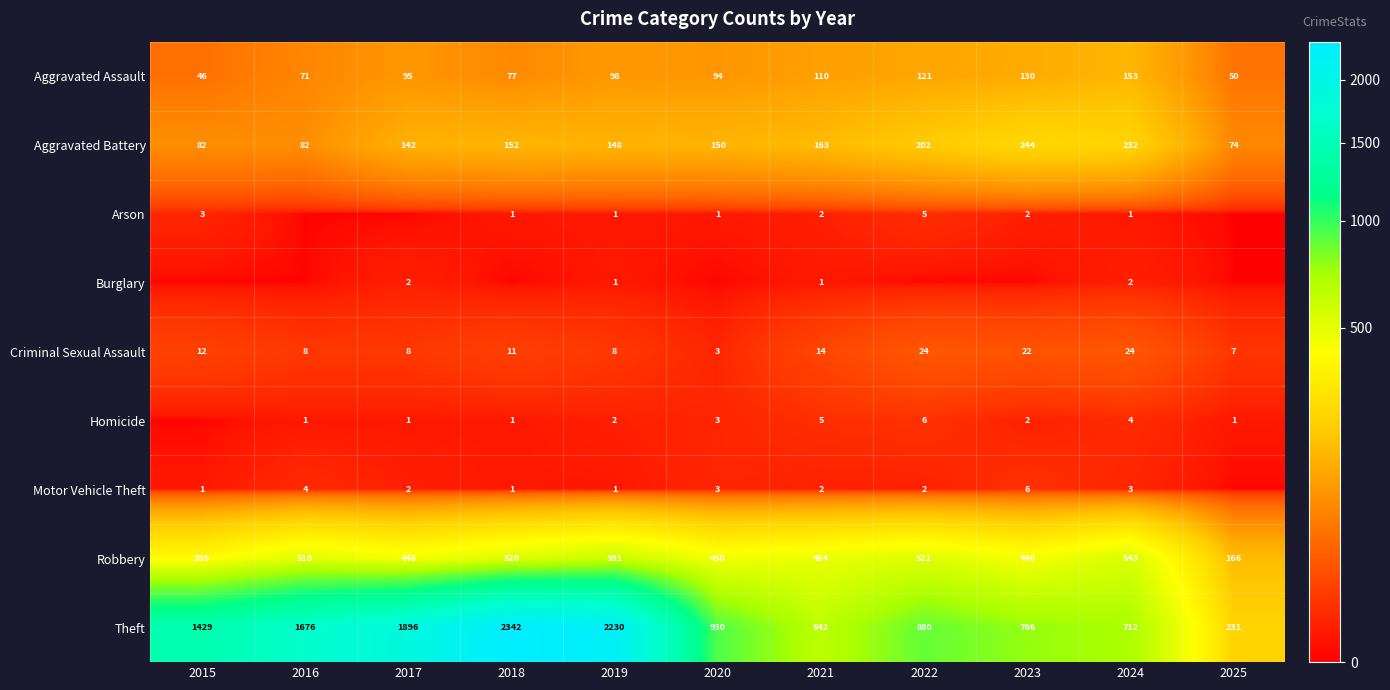

Count the Arson values in the range 0 to 2.

9